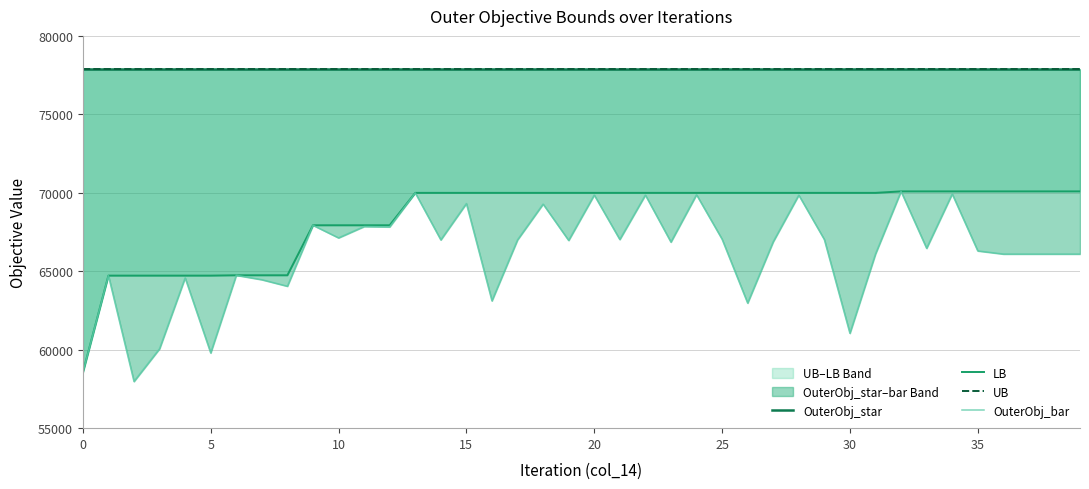

True or false: OuterObj_star has more than 1 interior local peaks.

False